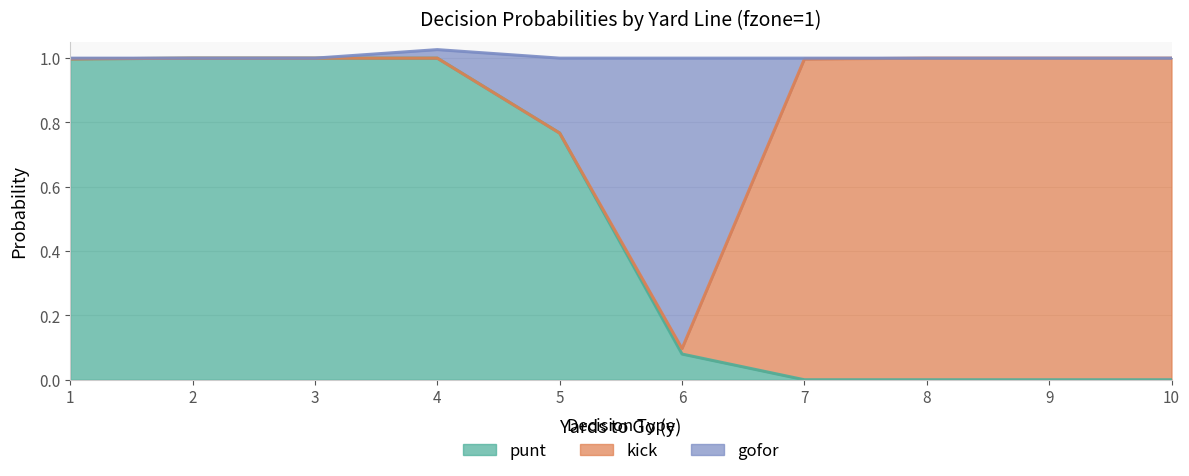

What is the maximum value for punt?

1.0